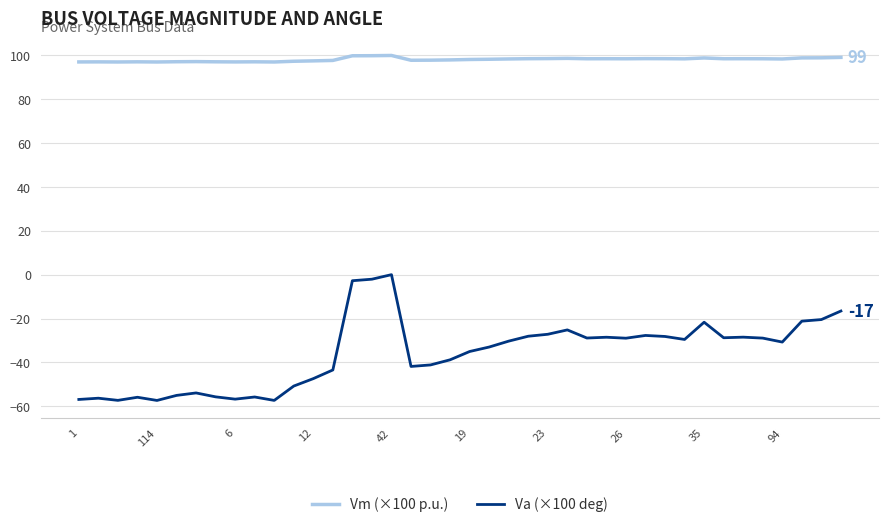

How many lines are shown in the chart?

2